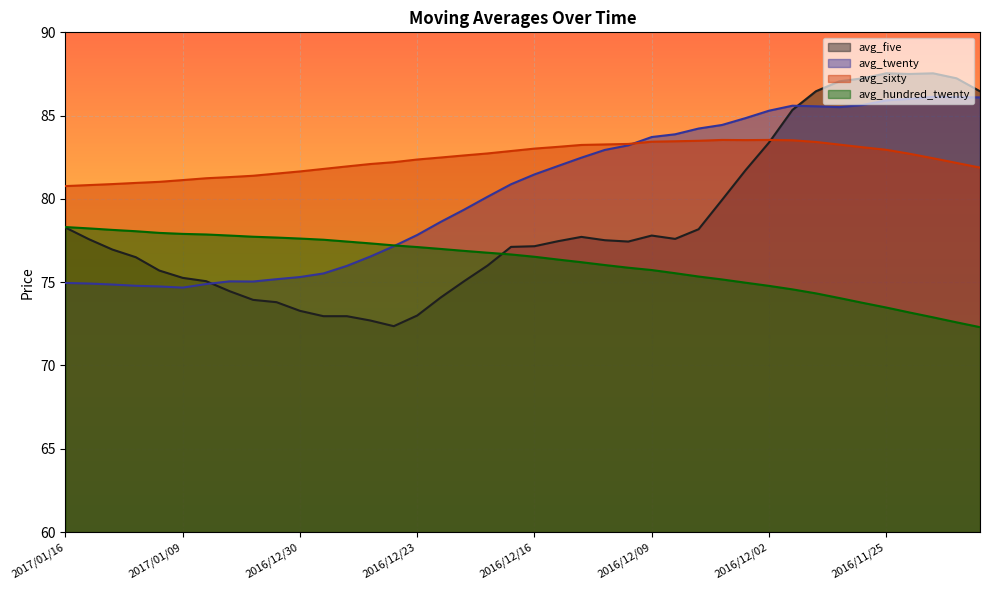

Is it true that avg_five equals 121.3 at 2017/01/06?

False